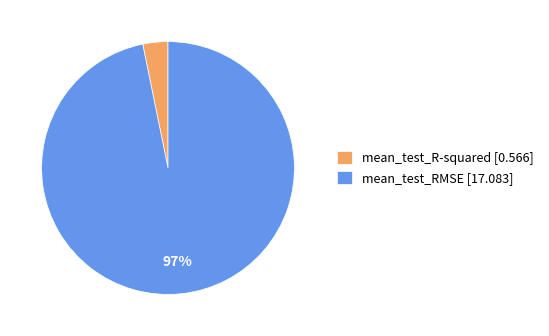

Do mean_test_RMSE [17.083] and mean_test_R-squared [0.566] together represent more than half of the pie?

Yes